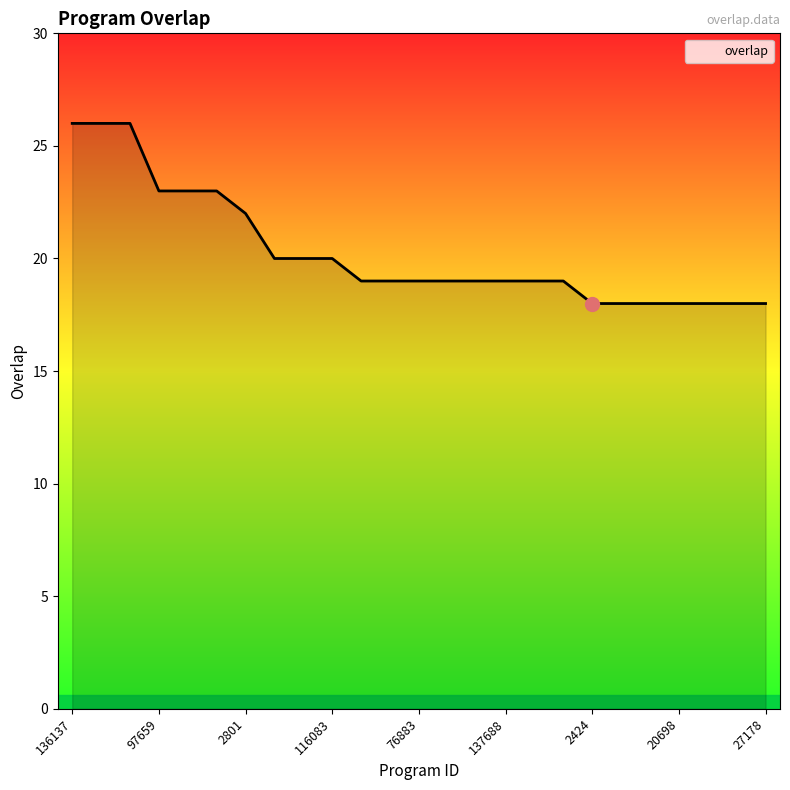

What is the maximum value shown in the chart?

26